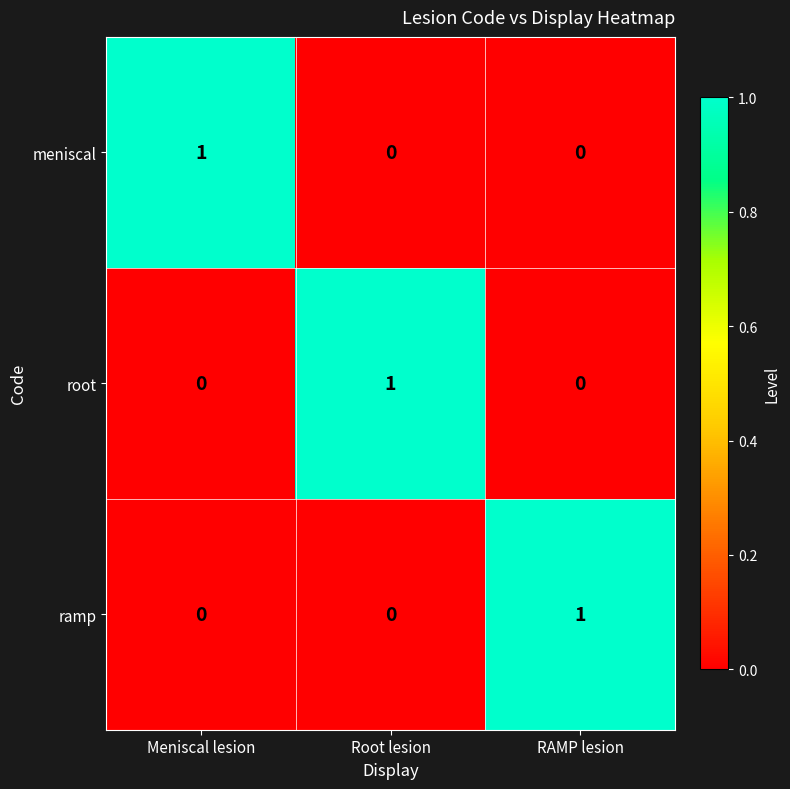

At which label does ramp reach its peak?

RAMP lesion